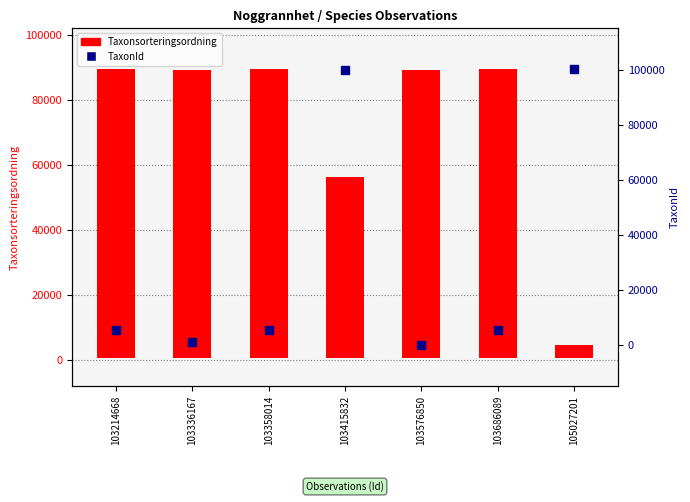

Where does the data first go above 5432?

103415832